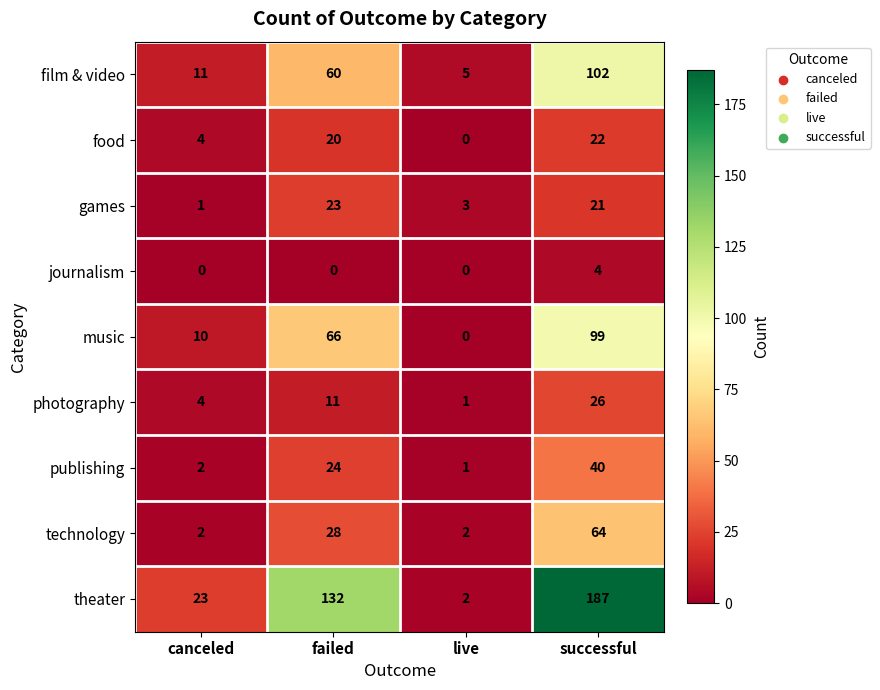

What is the maximum value shown in the chart?

187